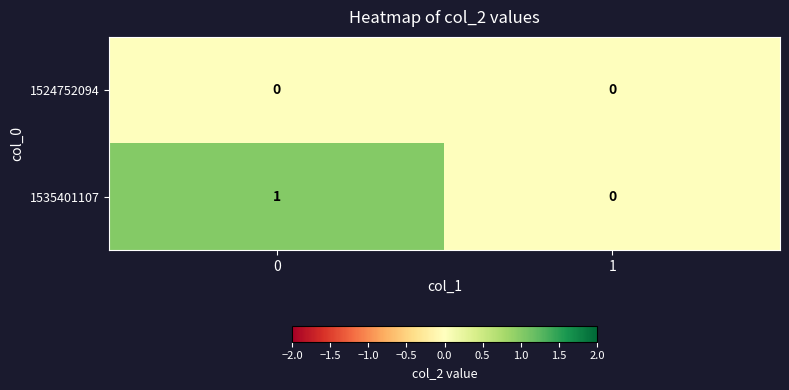

Which series has the largest total across all categories?

1535401107